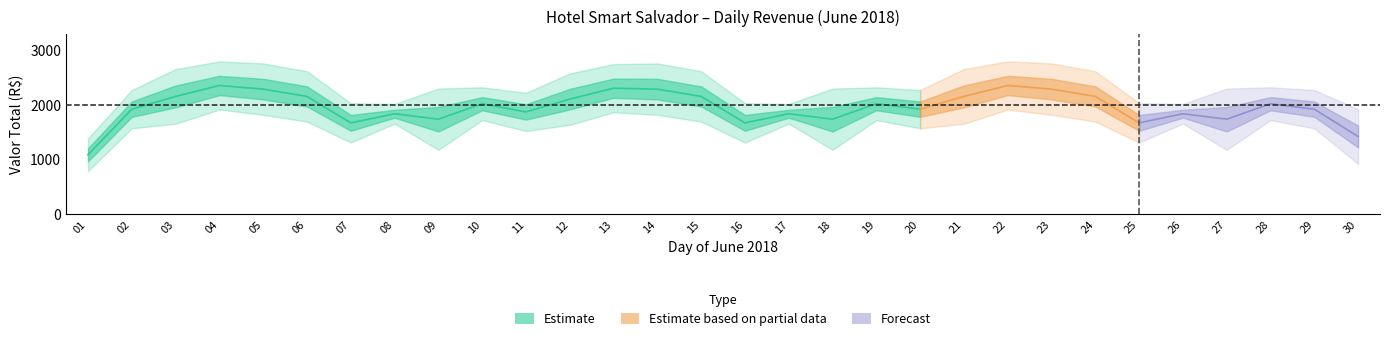

What is the sum of the values at 18 and 11?

4550.0